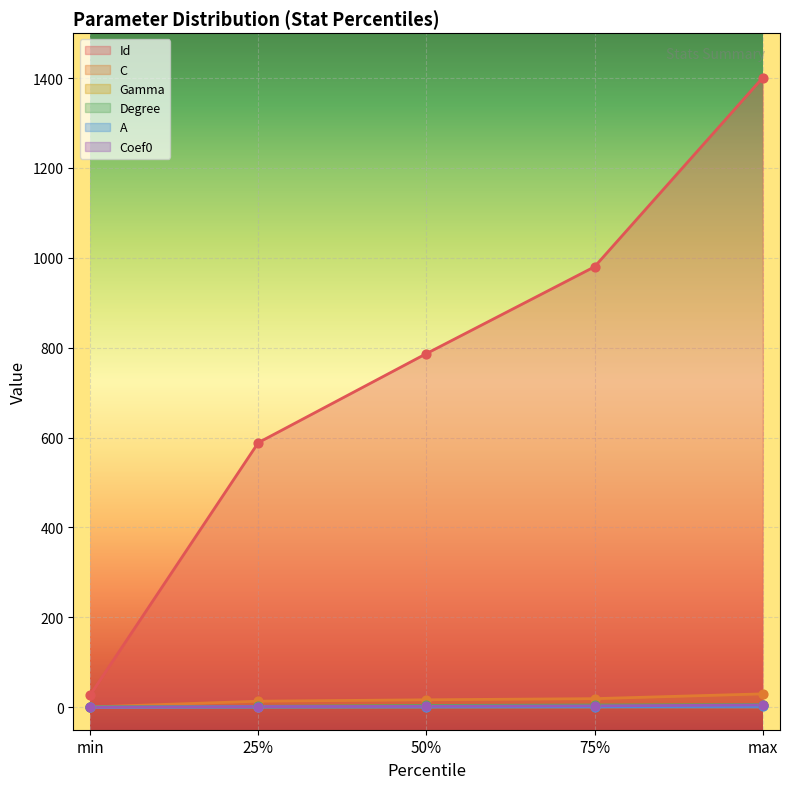

Which series has the largest total across all categories?

Id